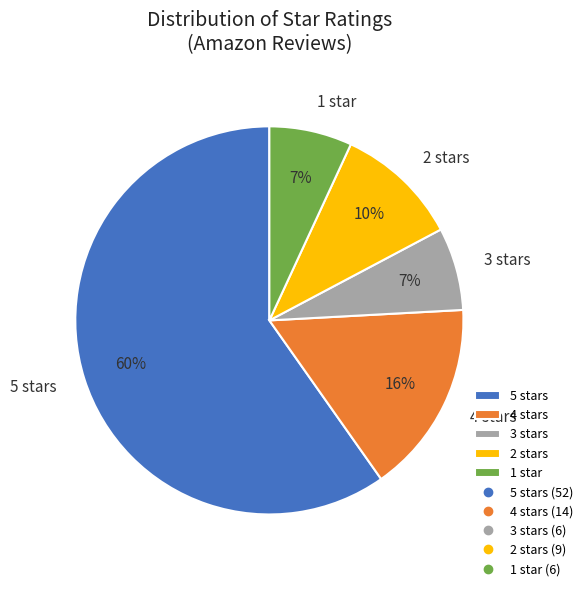

Combined, do 5 stars and 1 star account for over 50%?

Yes